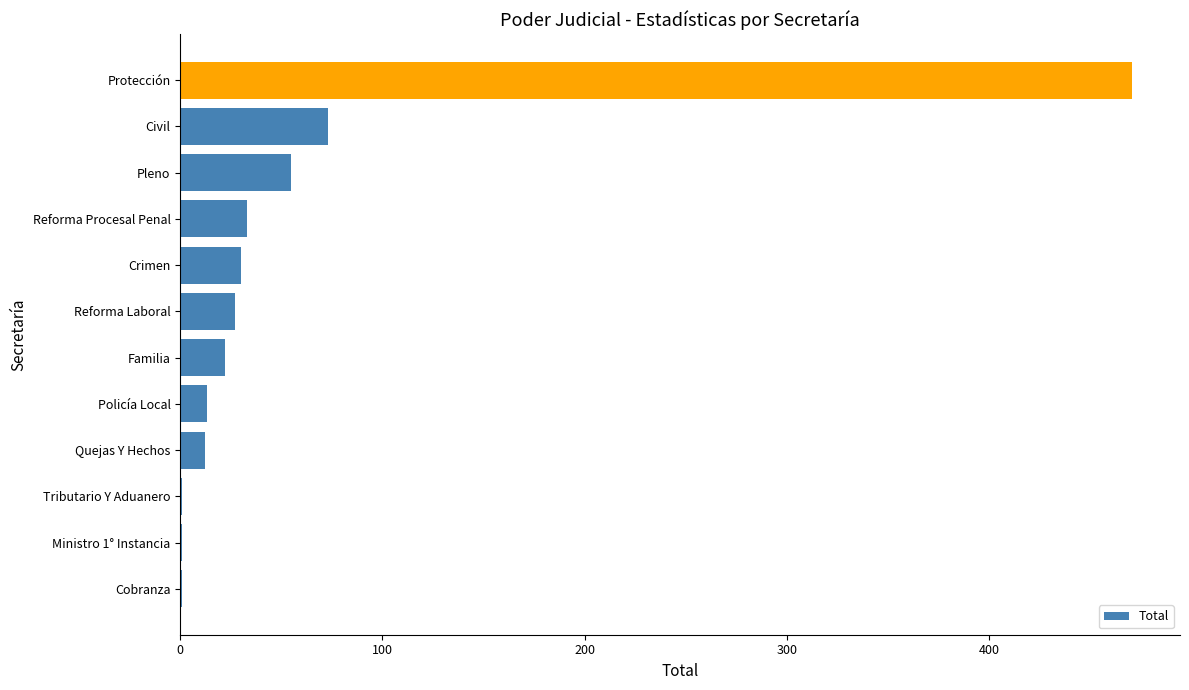

At which label is the value closest to 236?

Civil